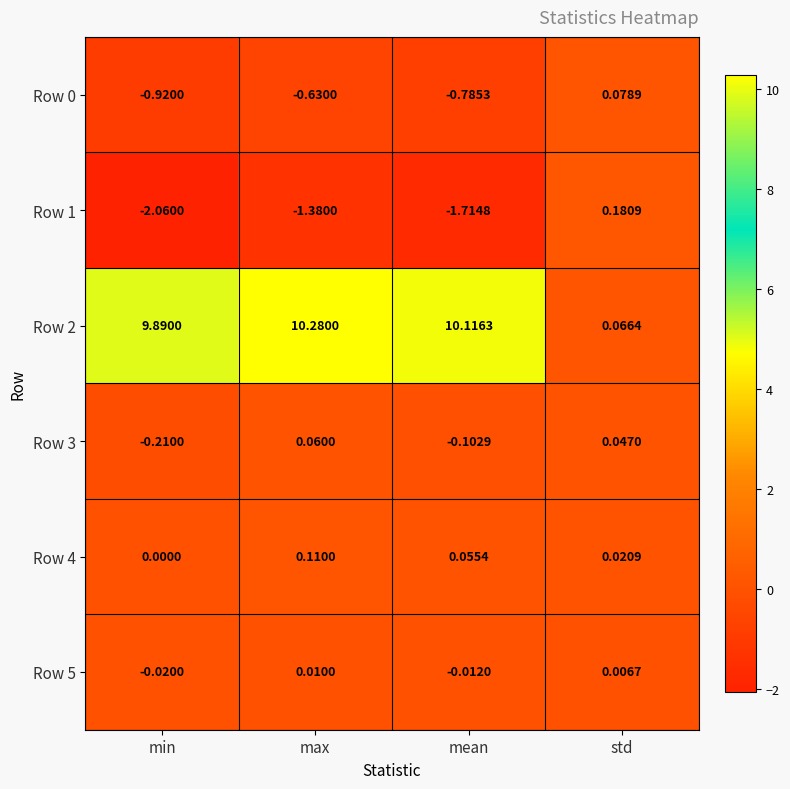

List the labels in order of Row 1 value, smallest first.

min, mean, max, std